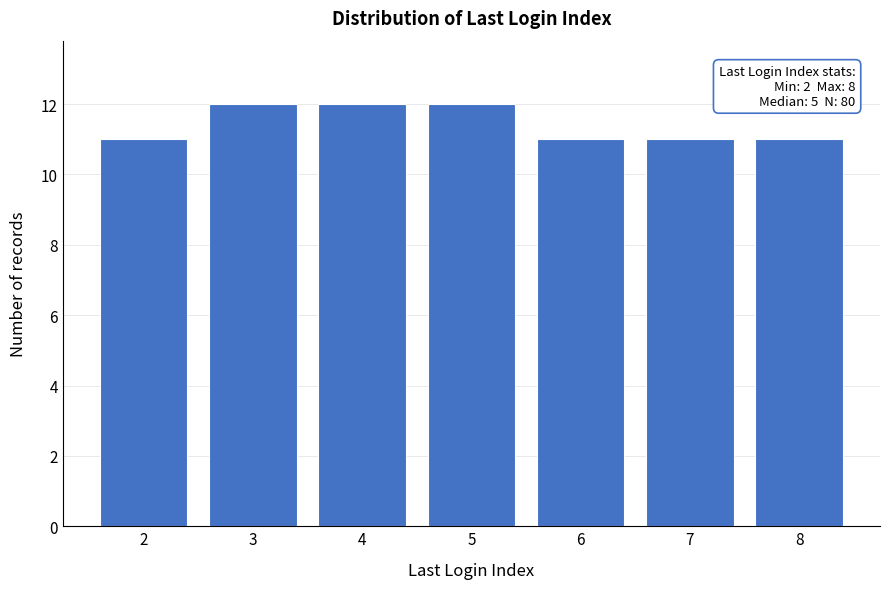

Reading right to left, list all the values displayed in this chart.

11	11	11	12	12	12	11